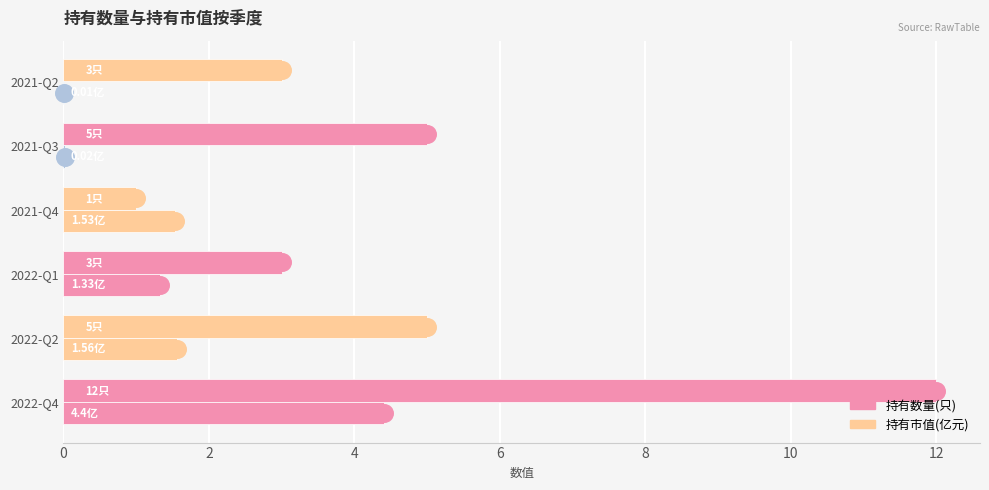

What are all the series names shown in the legend?

持有数量(只), 持有市值(亿元)